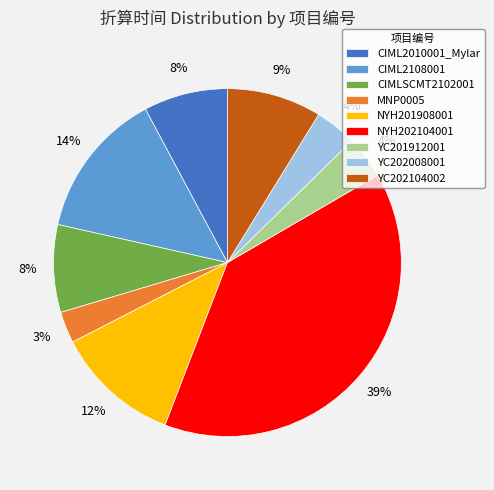

What is the smallest slice in the pie chart?

MNP0005